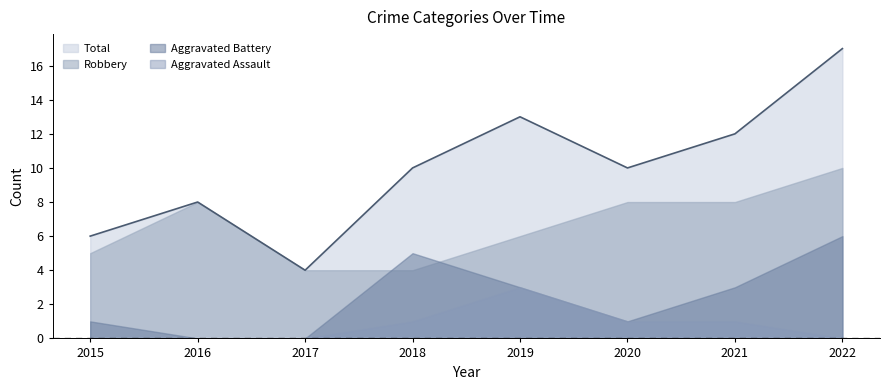

The Total series shows 7 at 2021. True or false?

False